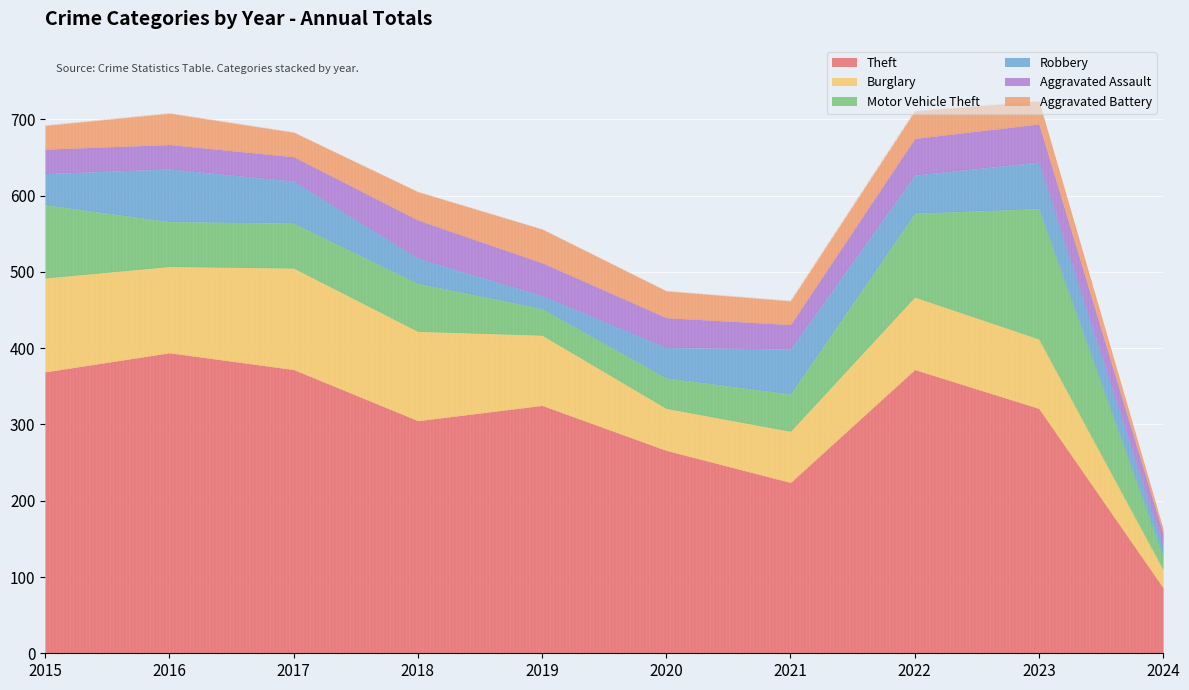

How many lines are shown in the chart?

6